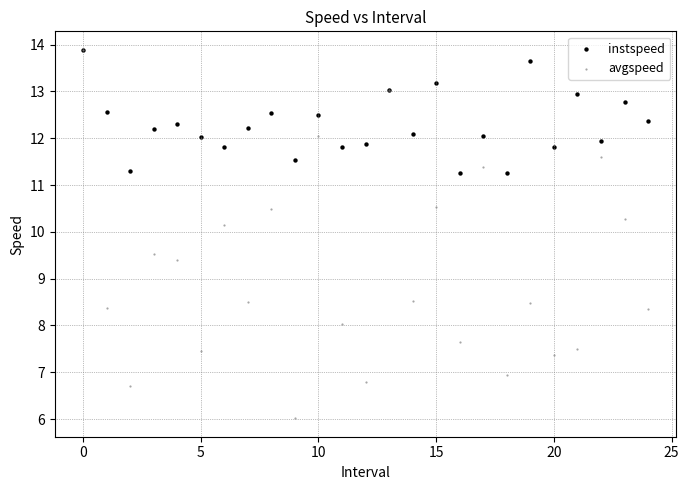

Which series has the widest spread of Y values?

avgspeed